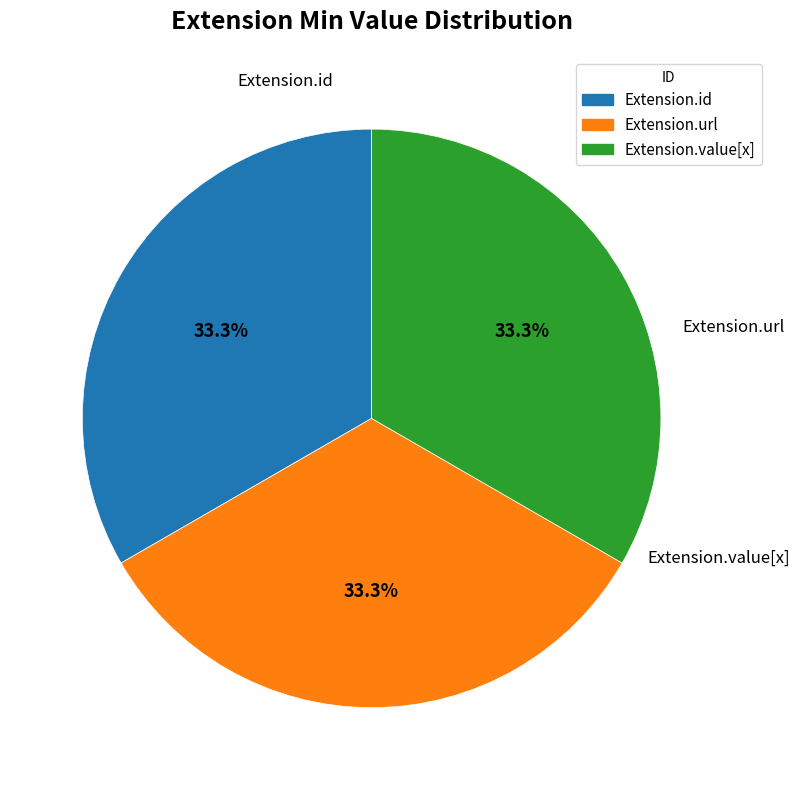

Is there any slice that represents more than half of the pie?

No